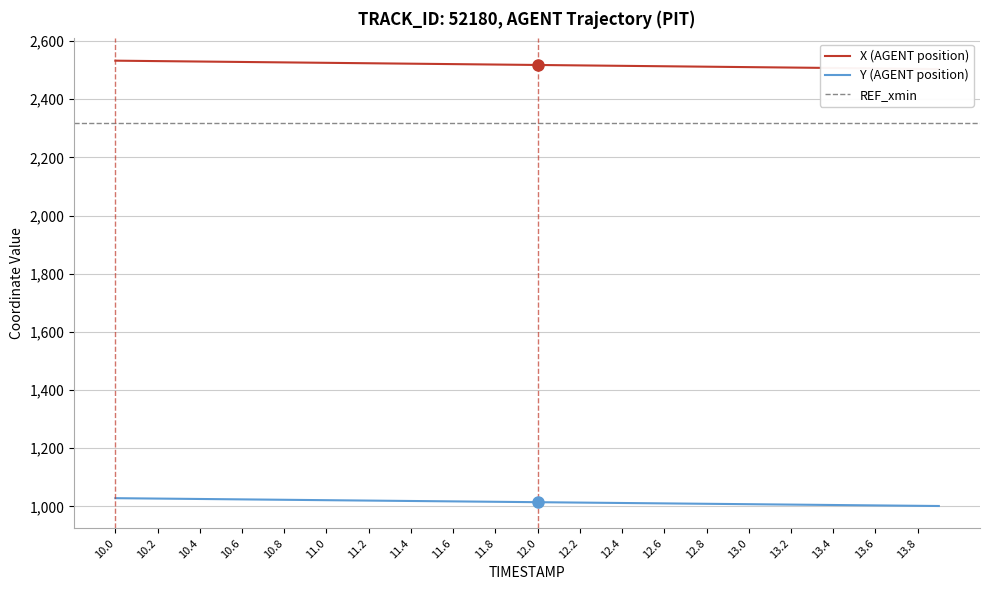

What is the highest value of the Y (AGENT position) series?

1028.3